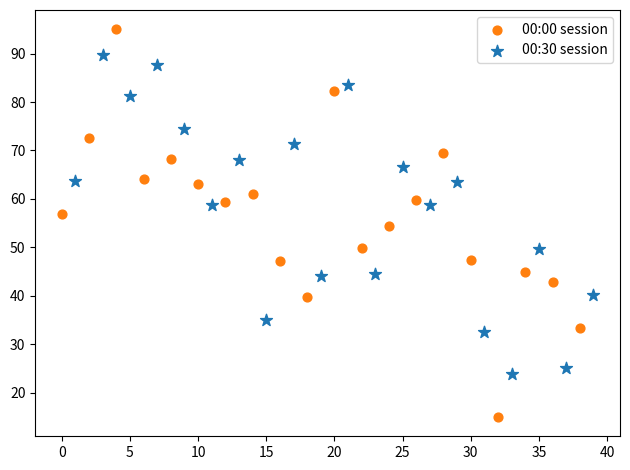

Which series has the widest spread of Y values?

00:00 session